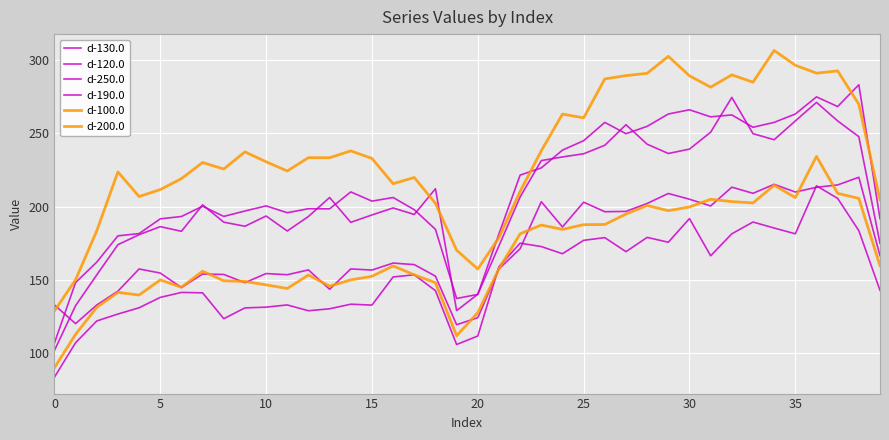

Is this an area chart (filled region under the line)?

No